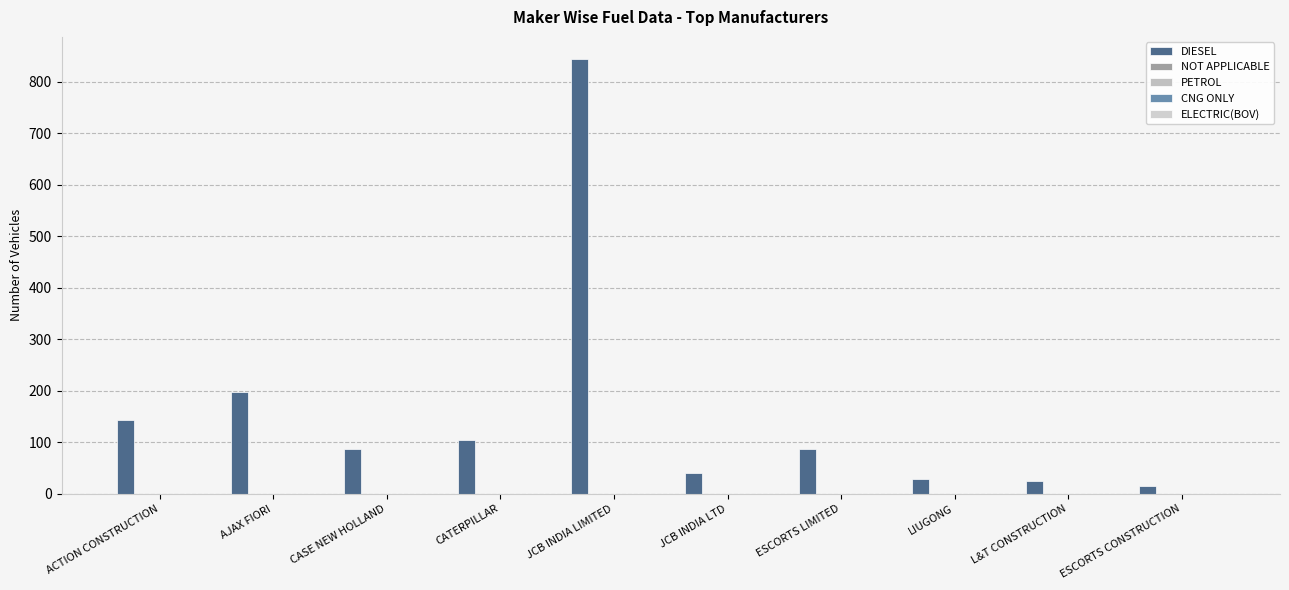

Reading left to right, transcribe all the data shown in this chart.

DIESEL: 144	198	87	104	845	41	87	28	25	16
NOT APPLICABLE: 0	0	0	0	0	0	0	0	0	0
PETROL: 0	0	0	0	0	0	0	0	0	0
CNG ONLY: 0	0	0	0	0	0	0	0	0	0
ELECTRIC(BOV): 0	0	0	0	0	0	0	0	0	0